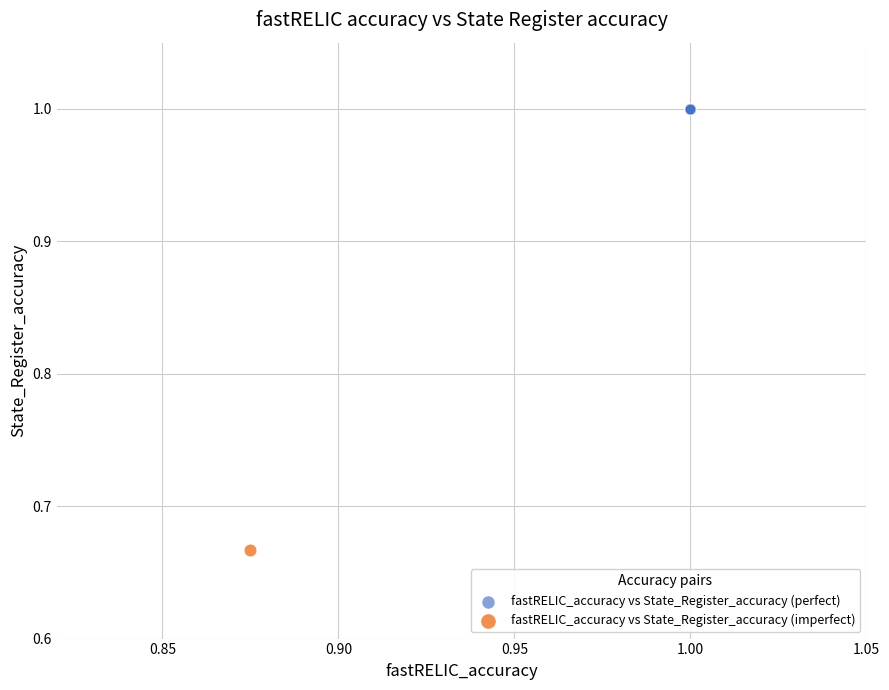

Which series reaches the minimum Y coordinate?

fastRELIC_accuracy vs State_Register_accuracy (imperfect)